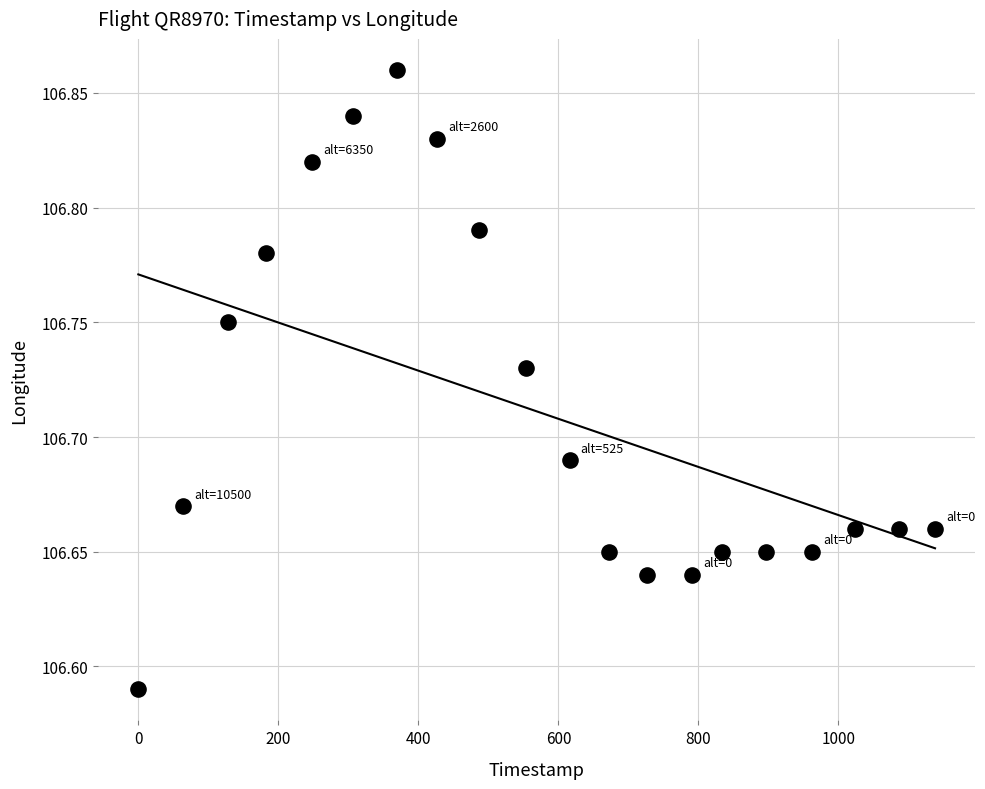

What is the range of X values (max minus min)?

1138.0